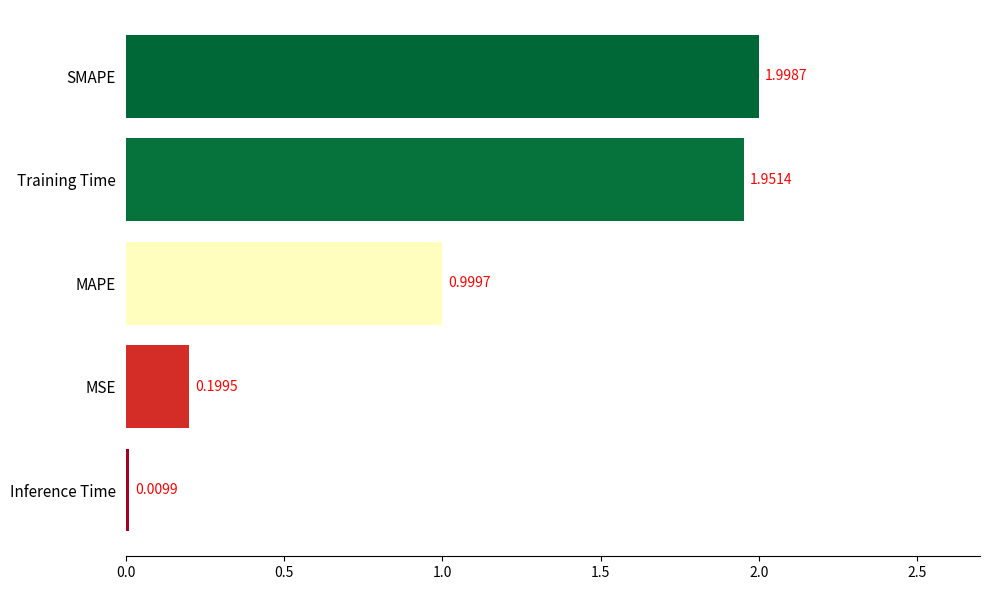

Between Inference Time and Training Time, which is larger?

Training Time